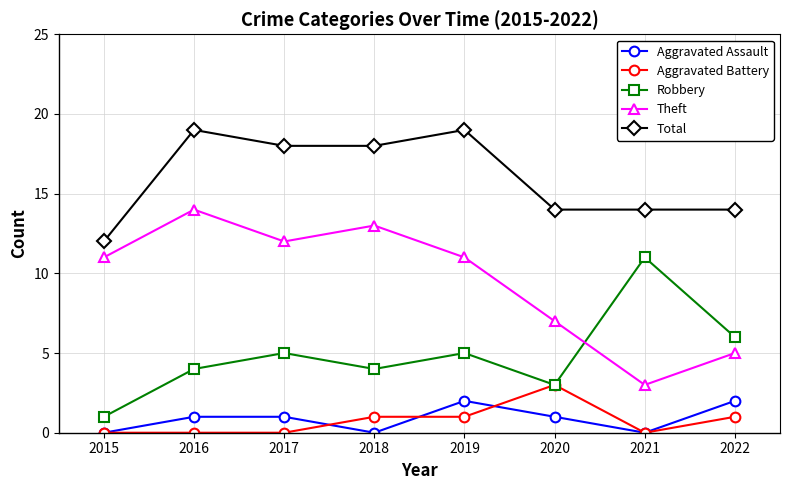

Reading left to right, extract all data points from this chart.

Aggravated Assault: 0	1	1	0	2	1	0	2
Aggravated Battery: 0	0	0	1	1	3	0	1
Robbery: 1	4	5	4	5	3	11	6
Theft: 11	14	12	13	11	7	3	5
Total: 12	19	18	18	19	14	14	14